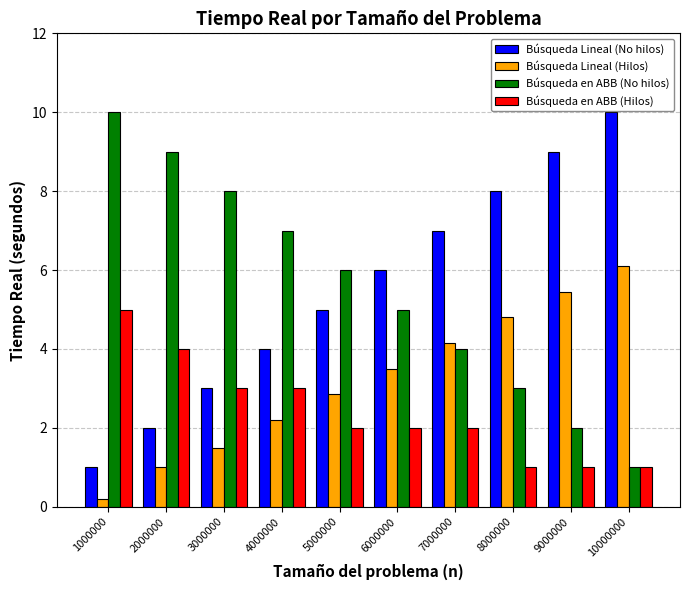

What is the value of the Búsqueda en ABB (No hilos) bar at the 5th from the left?

6.0